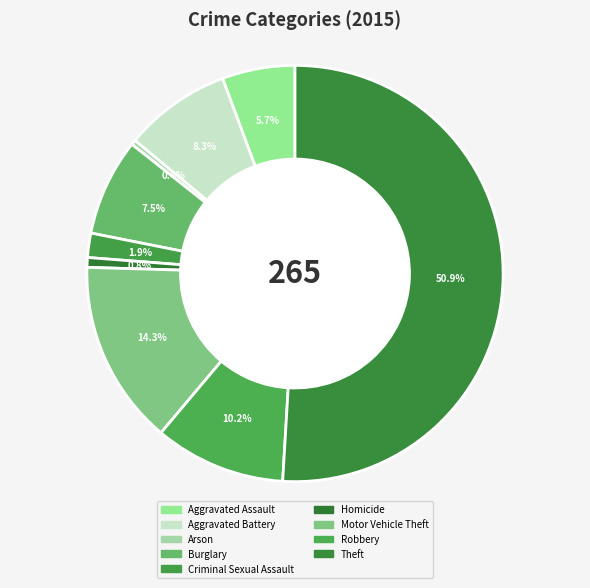

How many segments does this pie chart have?

9